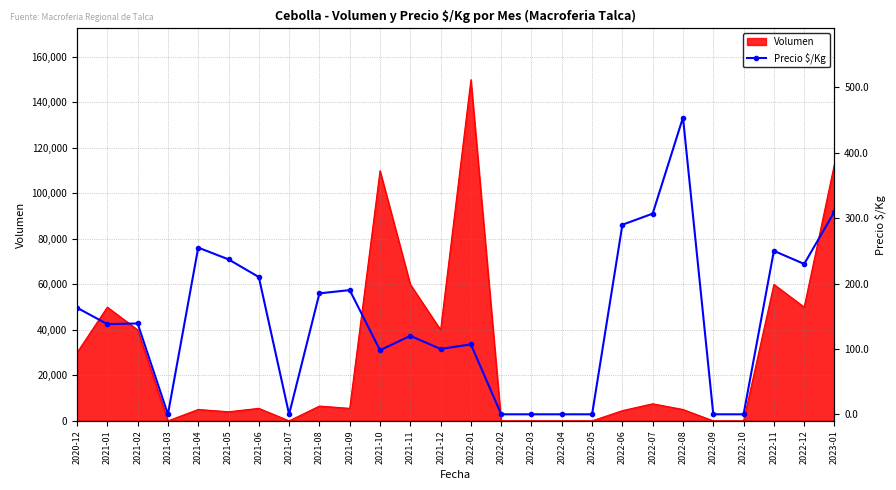

How many interior local valleys (lower than both neighbors) does the data have?

6